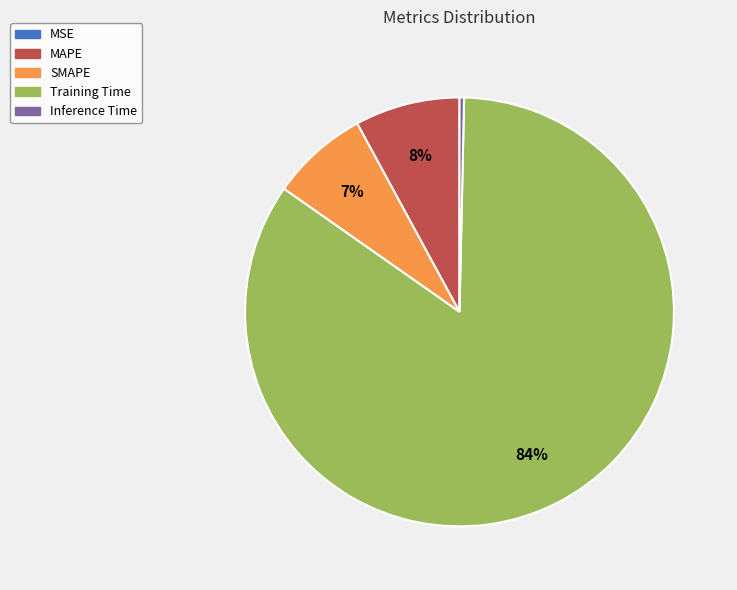

Which category has the biggest portion of the pie?

Training Time